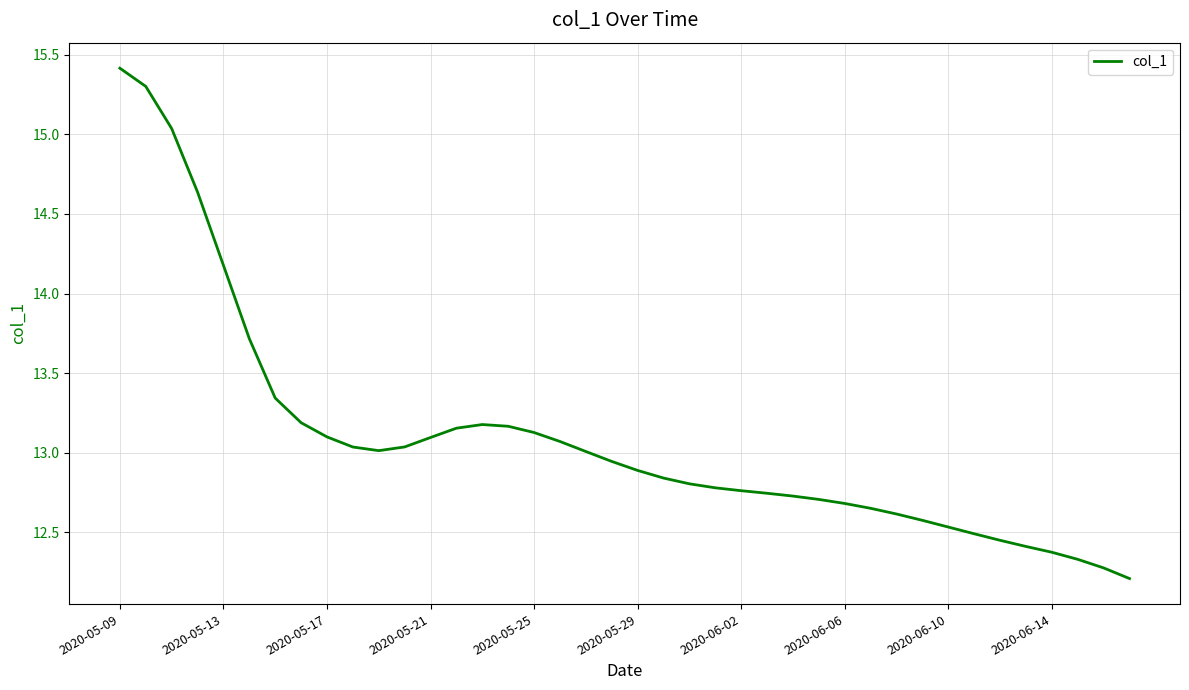

What is the difference between the second highest and second lowest values?

3.0